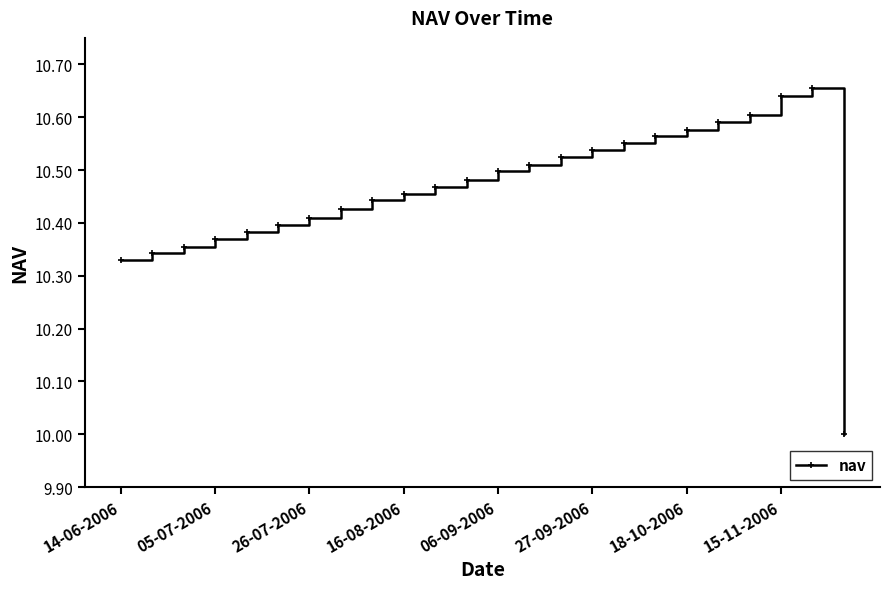

True or false: the data has more than 0 interior local peaks.

True